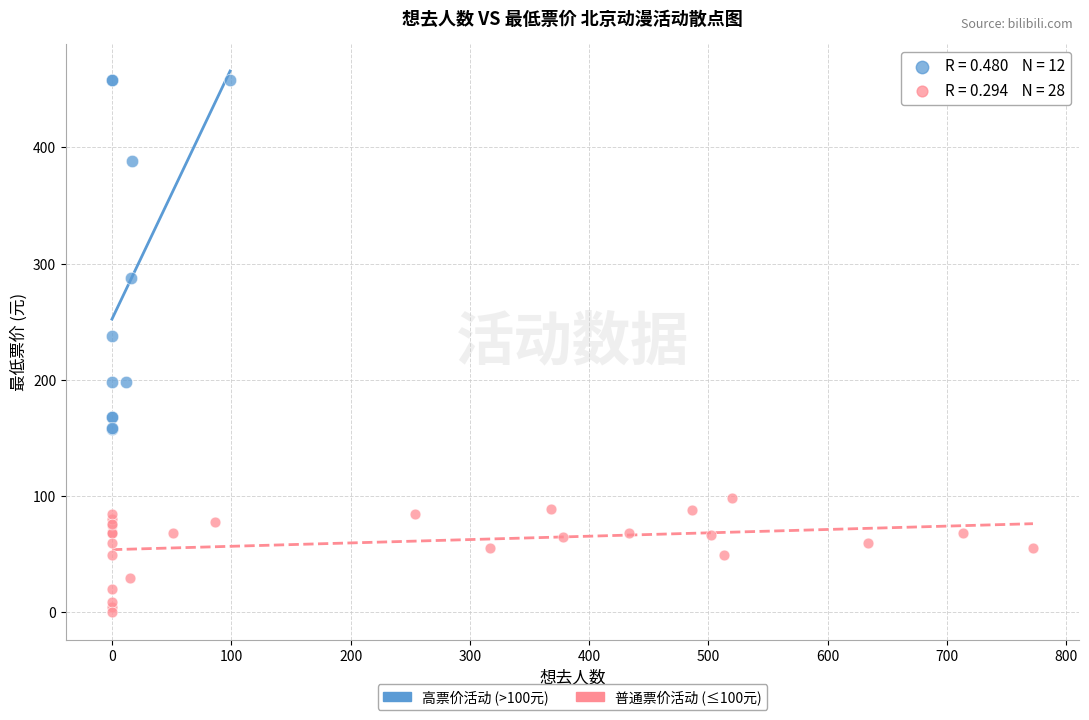

Which series reaches the maximum Y coordinate?

高票价活动 (>100元)